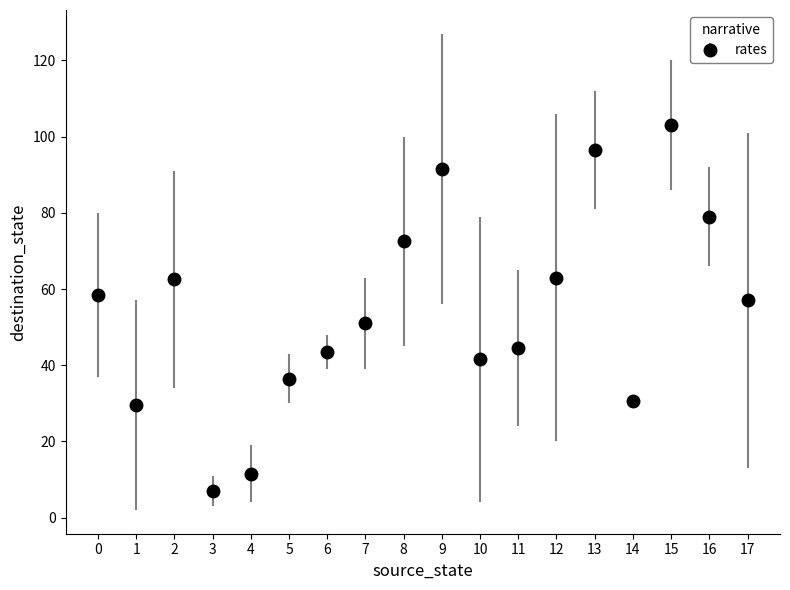

The chart shows a value of 79.0 at 16. True or false?

True